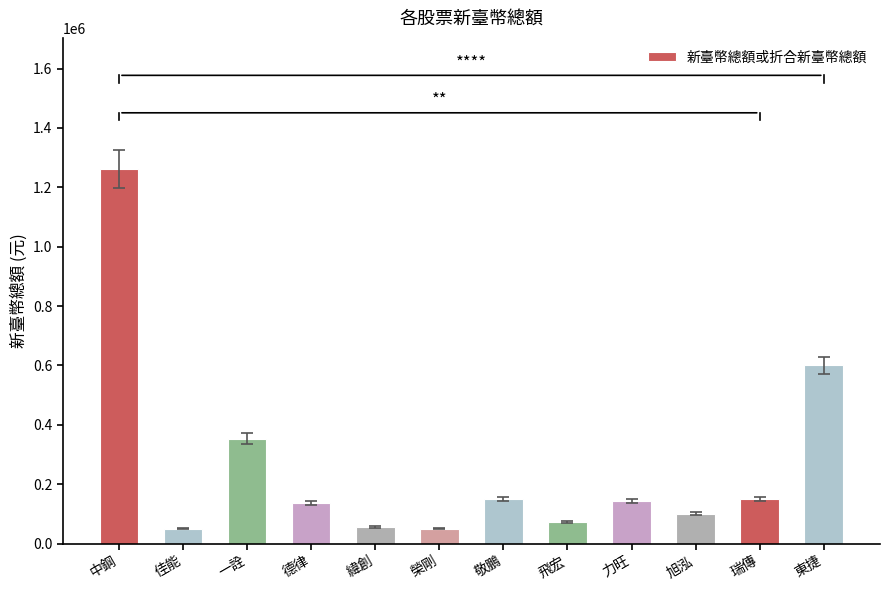

What is the maximum value shown in the chart?

1261690